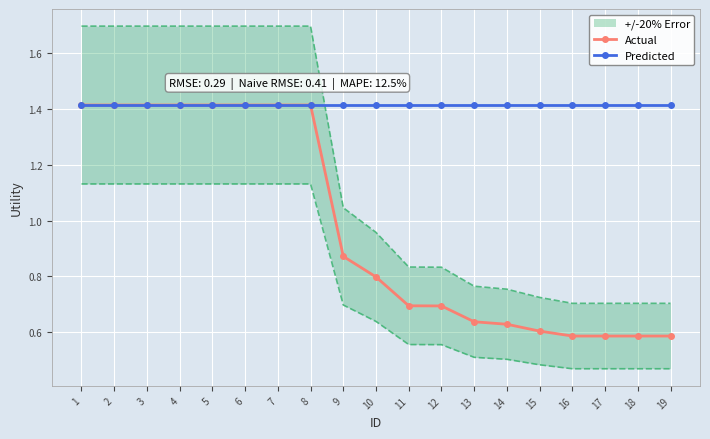

Is the value of Predicted at 3 greater than the value of Actual at 3?

No